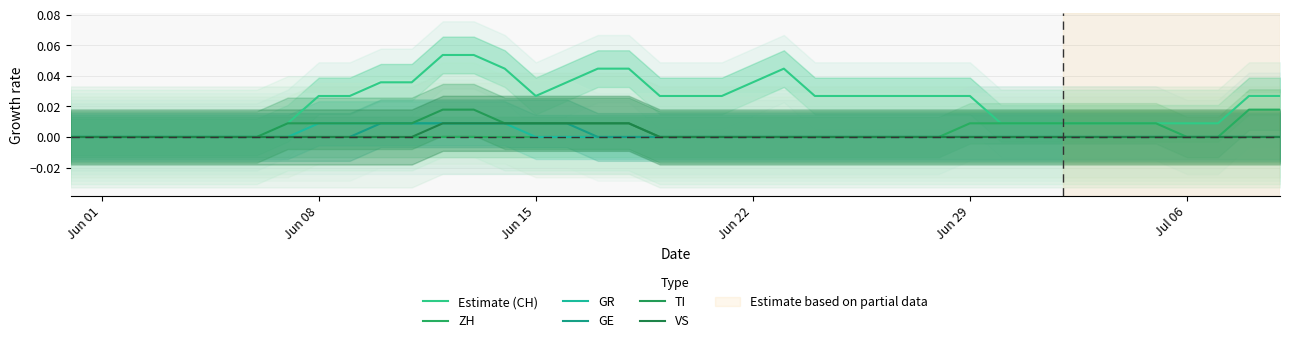

True or false: ZH and VS intersect in this chart.

False